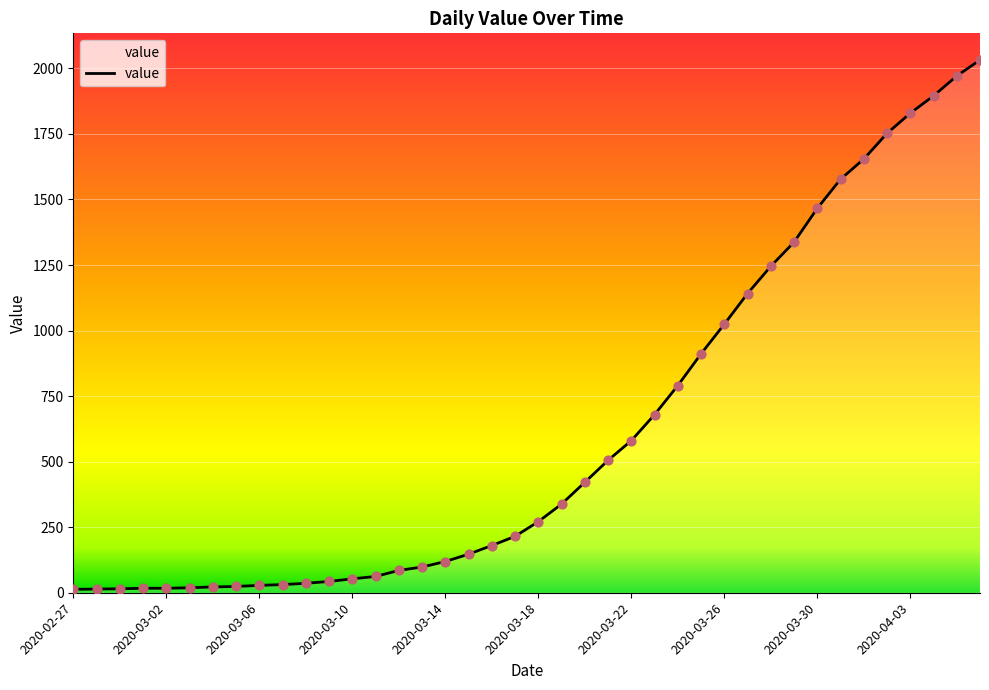

What is the difference between the maximum and minimum values?

2019